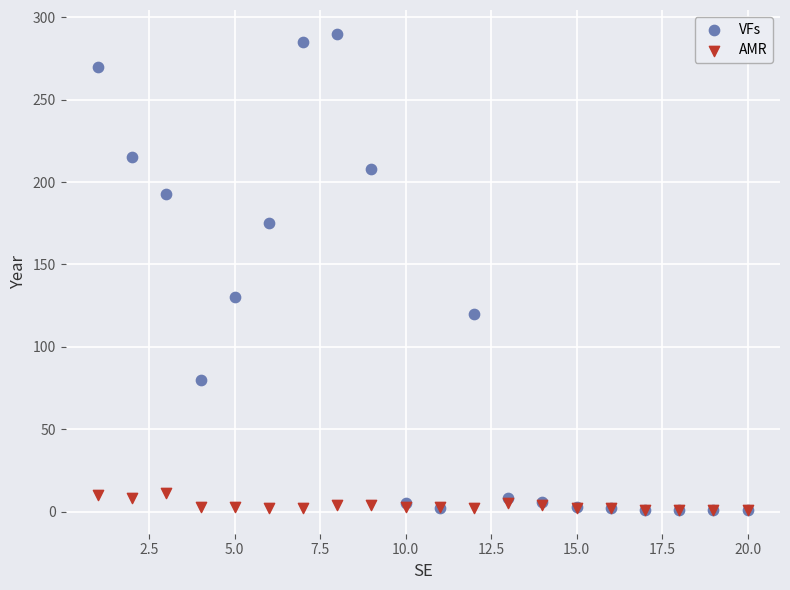

In the VFs series, what Y value is closest to 145?

130